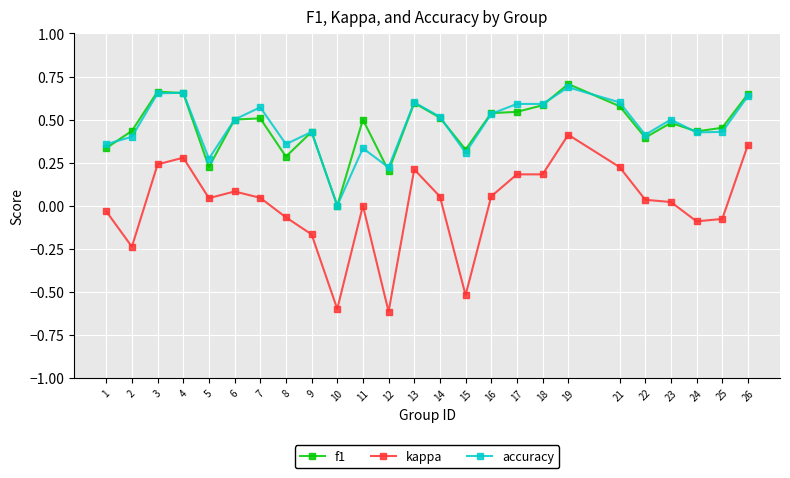

True or false: kappa and accuracy cross at least once.

False